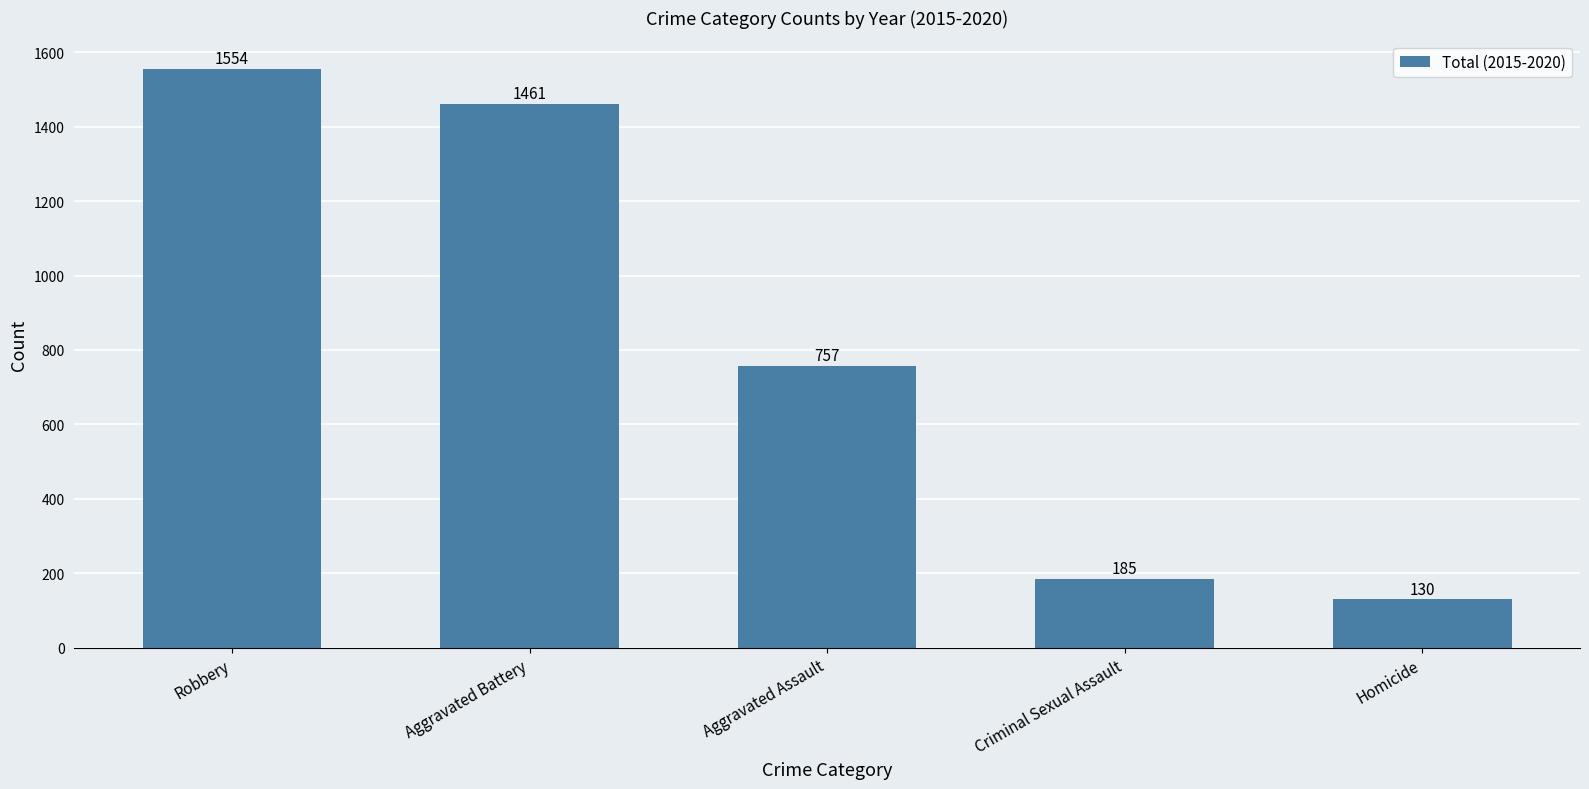

What is the sum of the values at Aggravated Assault and Robbery?

2311